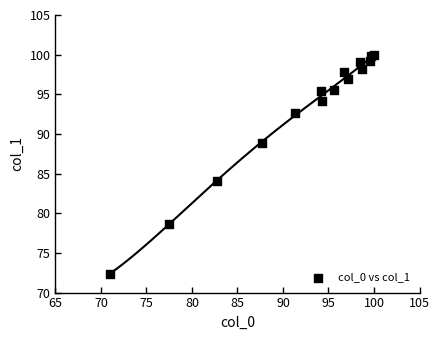

What Y value in the scatter plot is closest to 86?

84.1